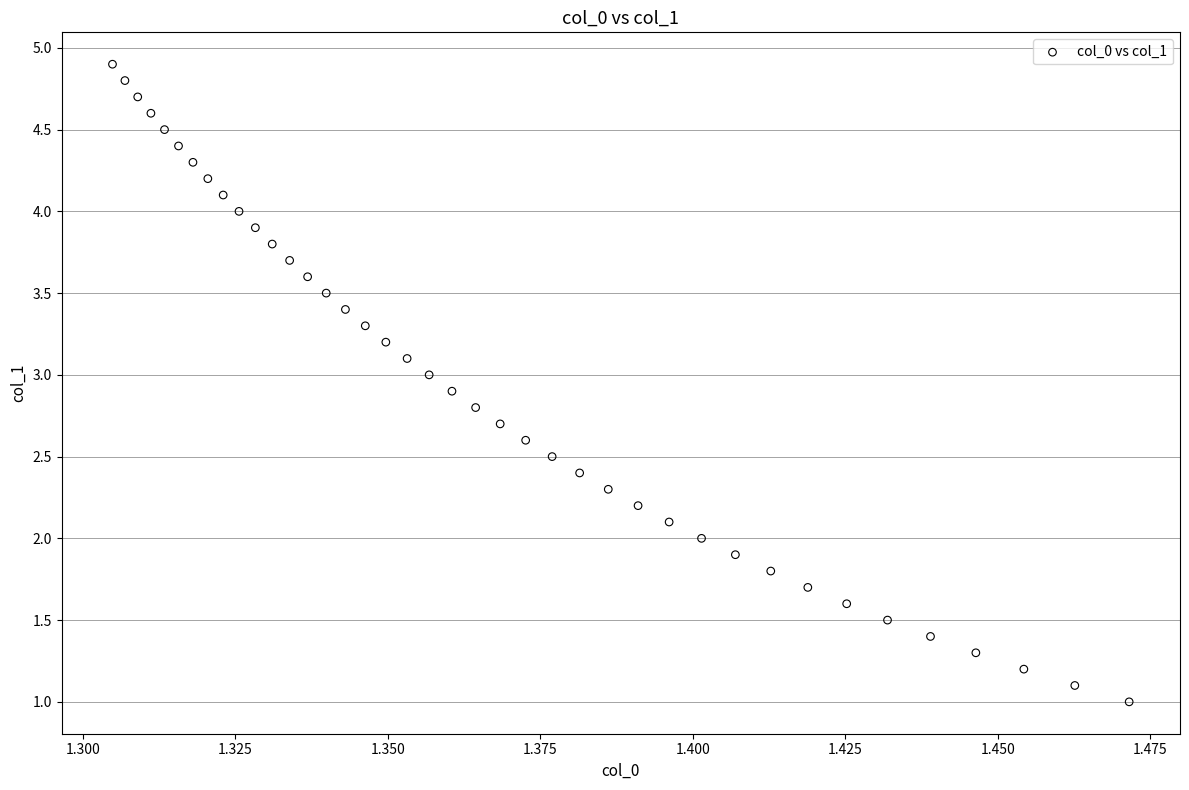

What is the range of Y values (max minus min)?

3.9